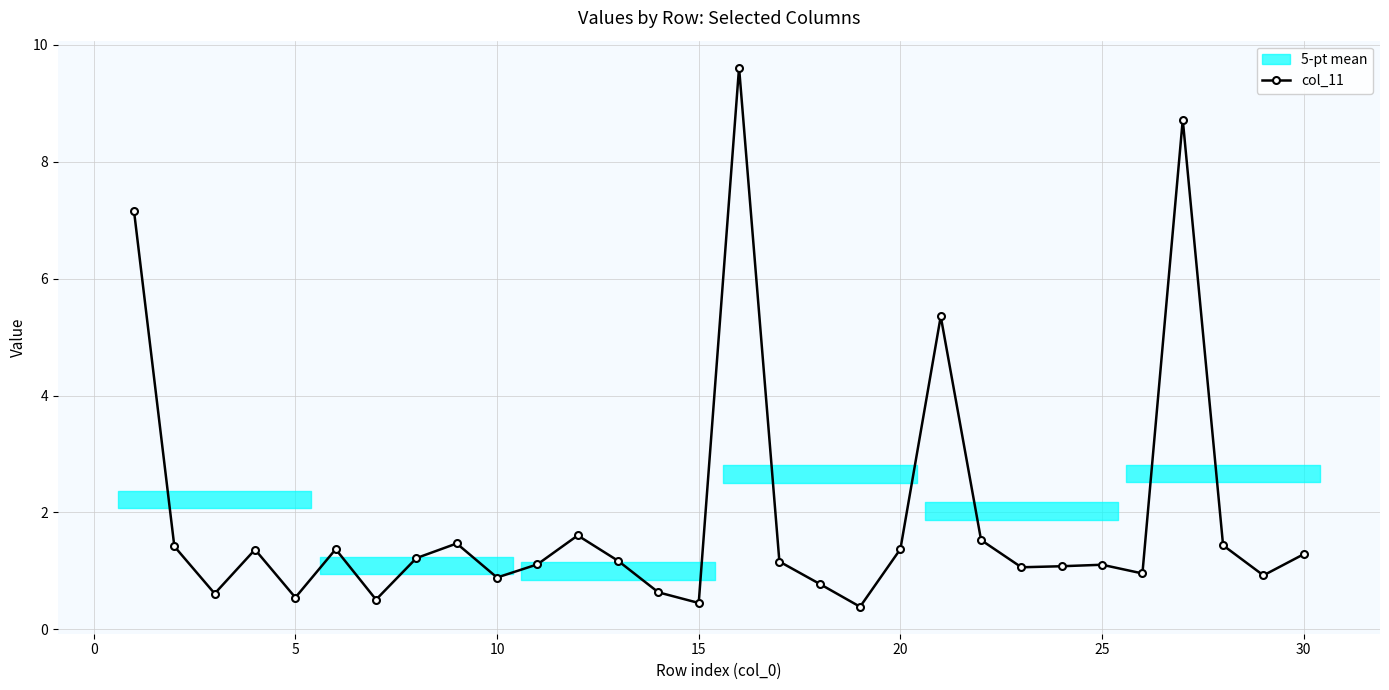

Is it true that col_11 equals 1.6 at 25?

False